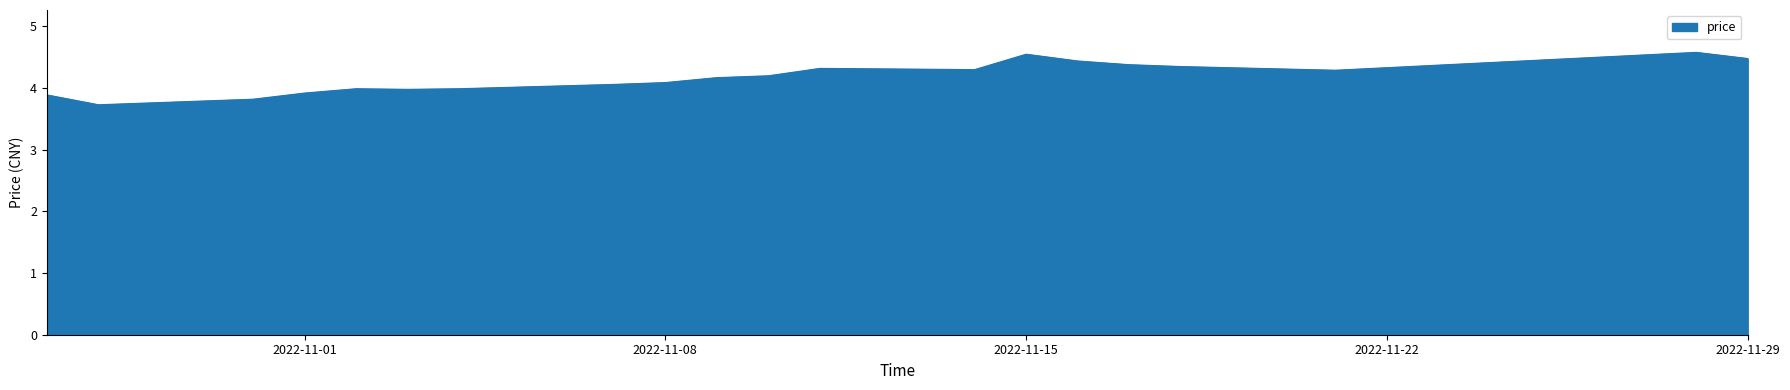

What is the minimum value shown in the chart?

3.7